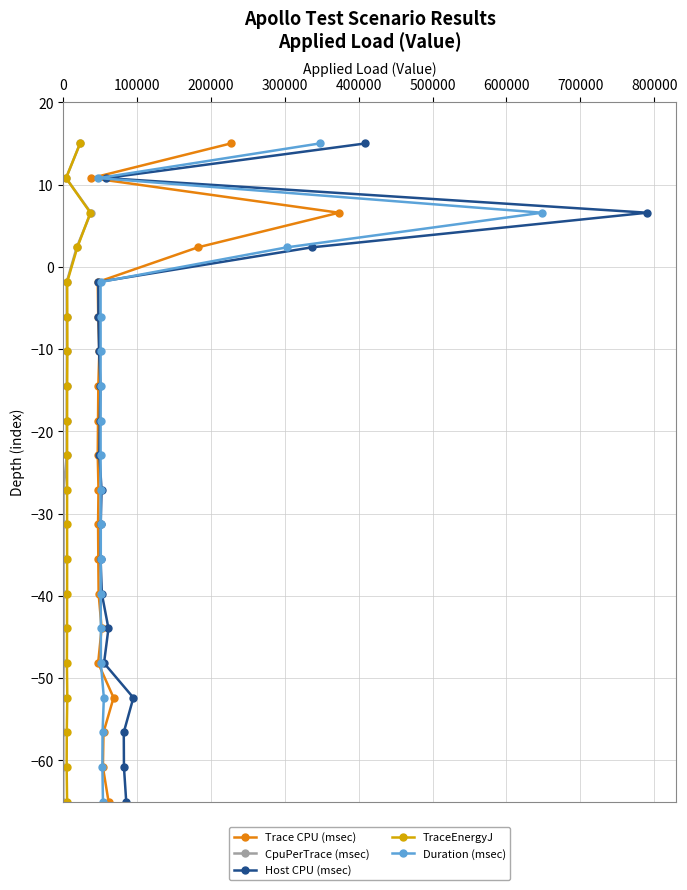

What is the value of the Trace CPU (msec) point at the 11th from the left?

-39.7